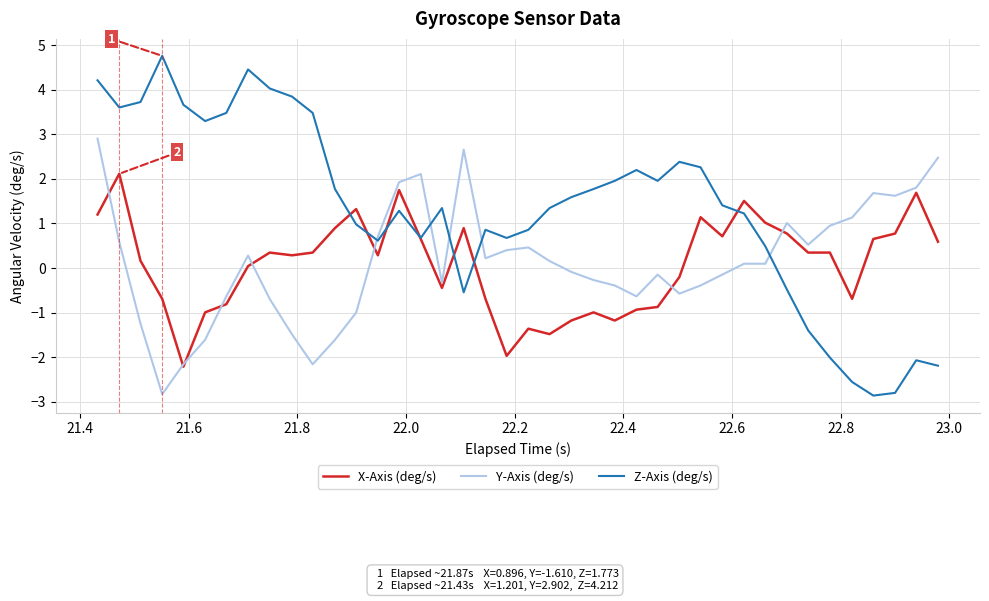

What is the highest value of the Y-Axis (deg/s) series?

2.9